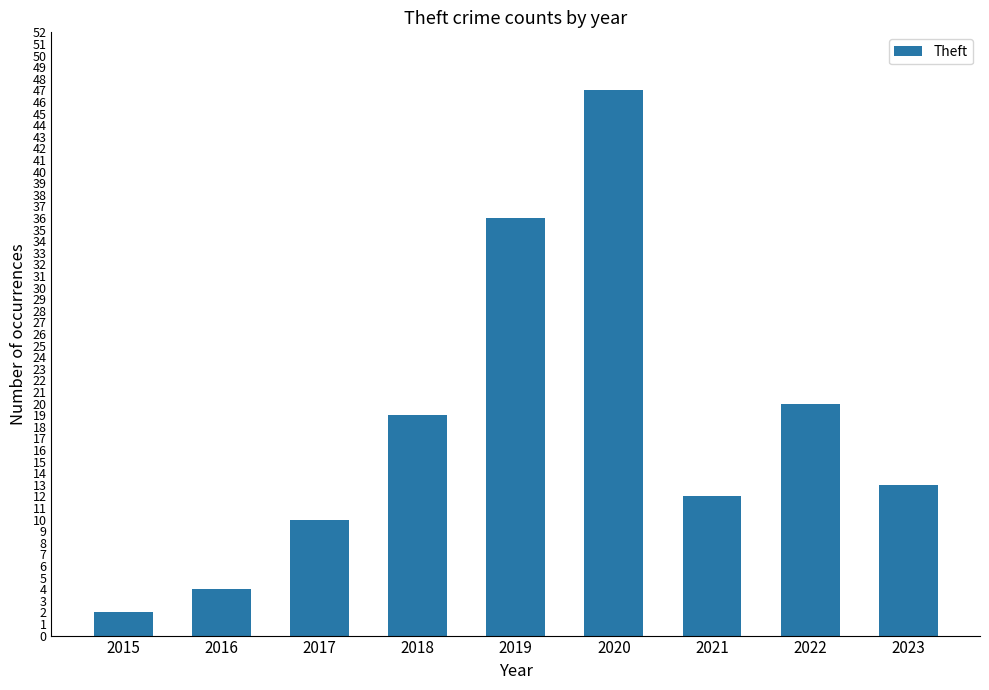

Is it true that the value at 2022 is 6?

False